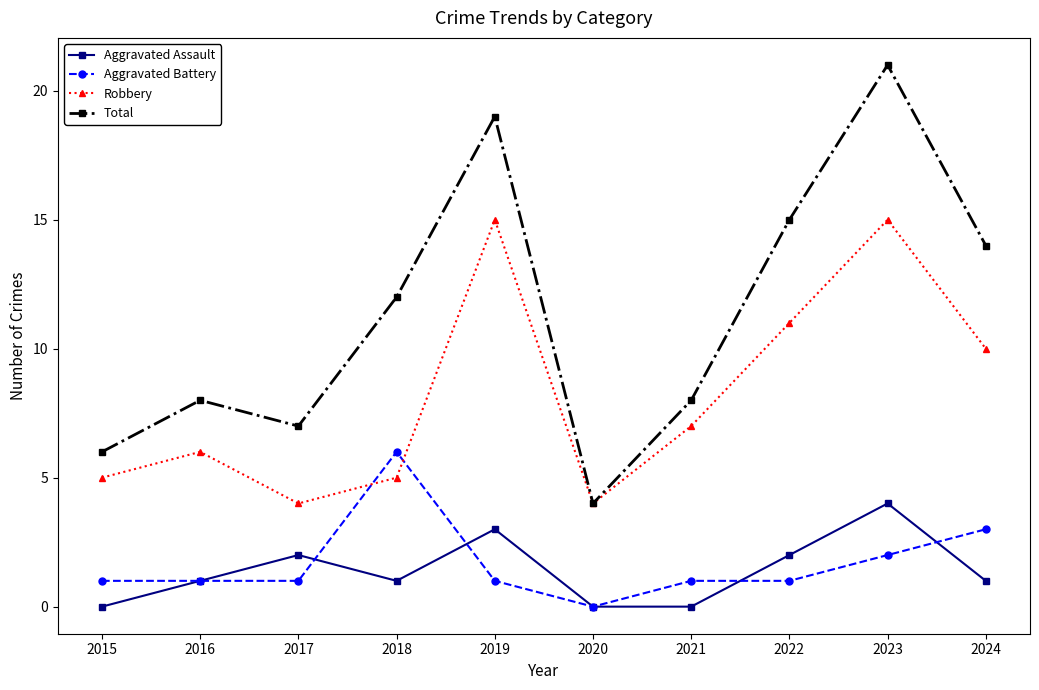

At which category does Robbery reach its first local valley?

2017